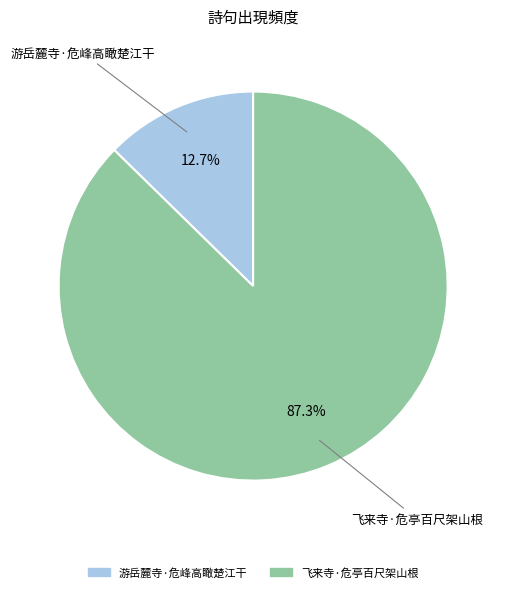

Combined, do 游岳麓寺·危峰高瞰楚江干 and 飞来寺·危亭百尺架山根 account for over 50%?

Yes